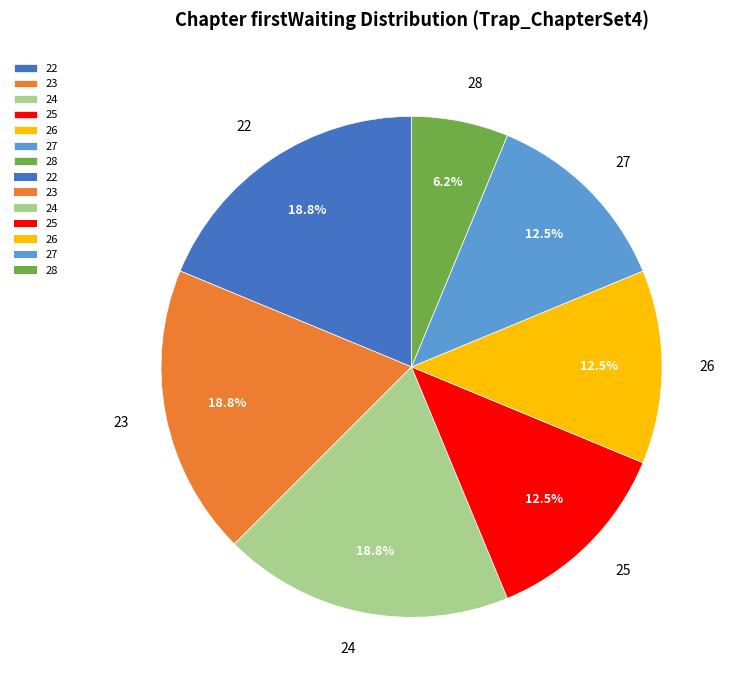

What is the smallest slice in the pie chart?

28